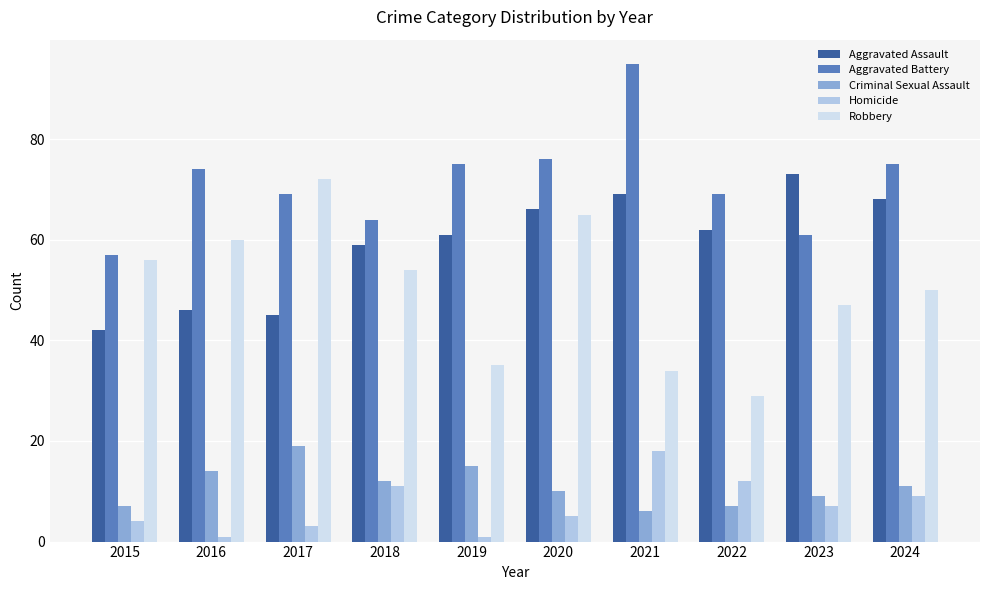

True or false: Aggravated Assault has a value of 42 at 2015.

True